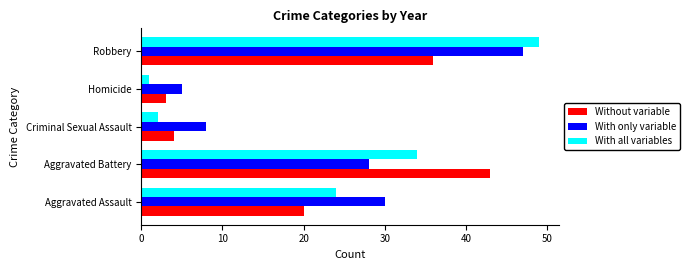

How many values in the With only variable series are below 28?

2